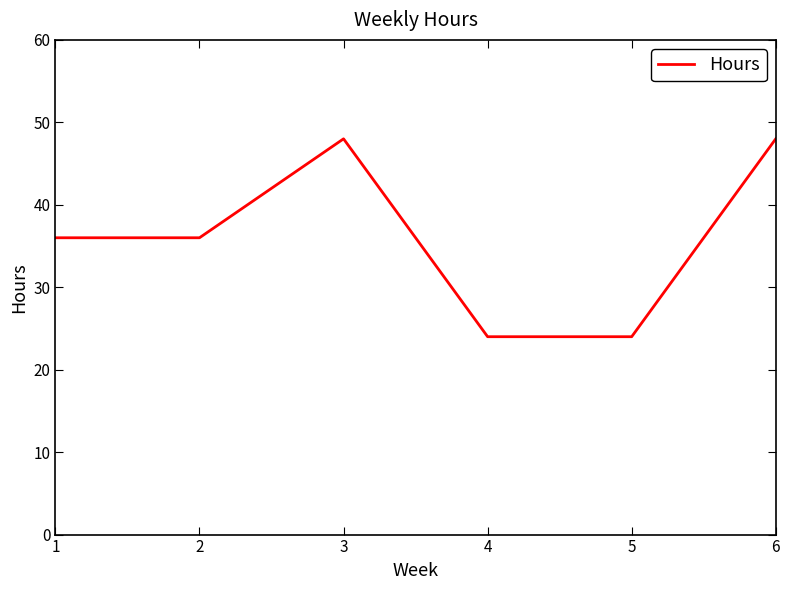

Approximately how many times larger is the value at 5 compared to 4?

1.0